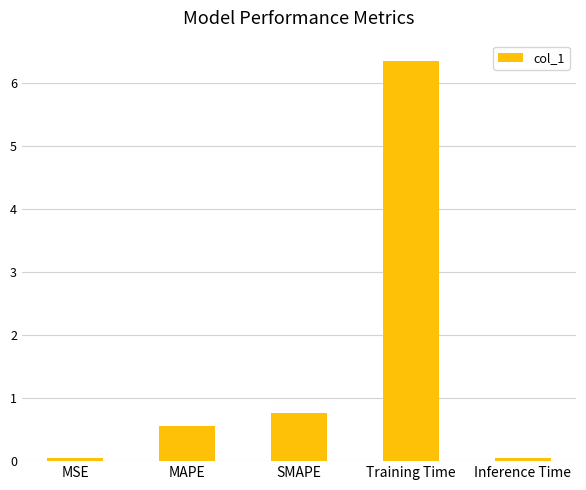

The chart shows a value of 0.3 at MAPE. True or false?

False